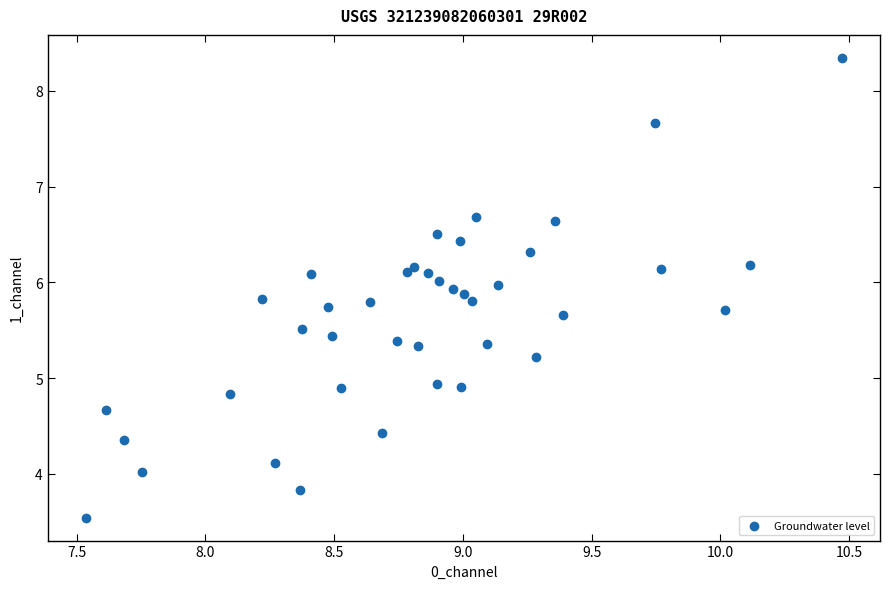

What is the range of X values (max minus min)?

2.9